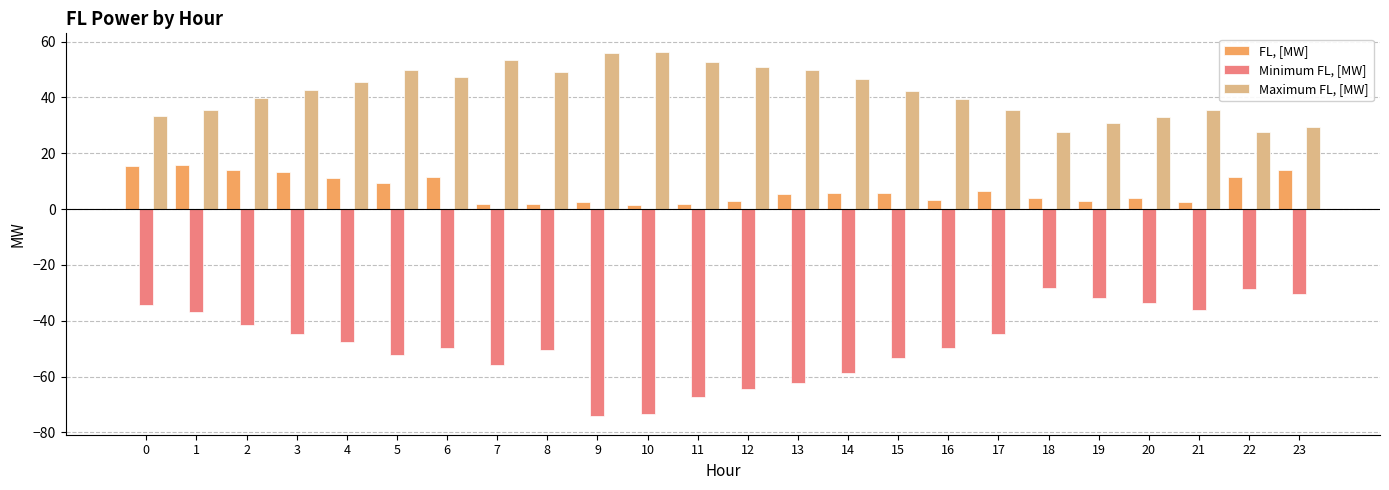

Is the value of FL, [MW] at 23 greater than the value of Minimum FL, [MW] at 17?

Yes